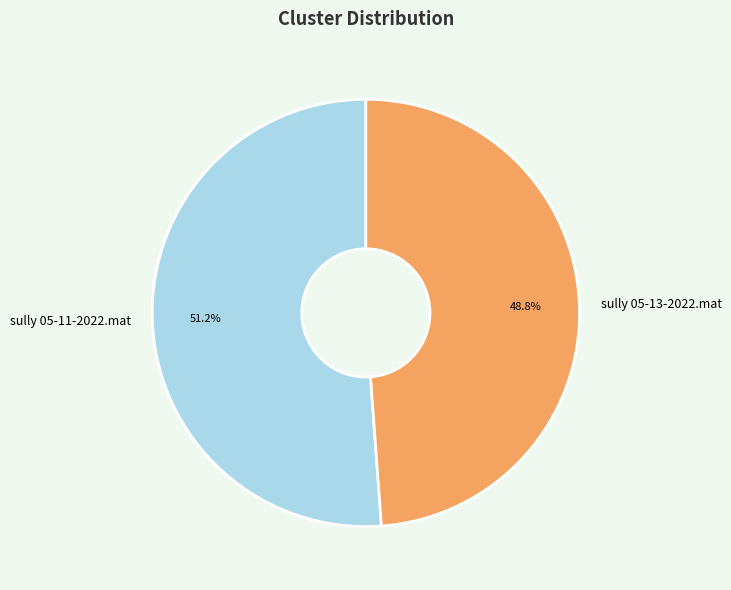

Count the number of slices in the pie.

2